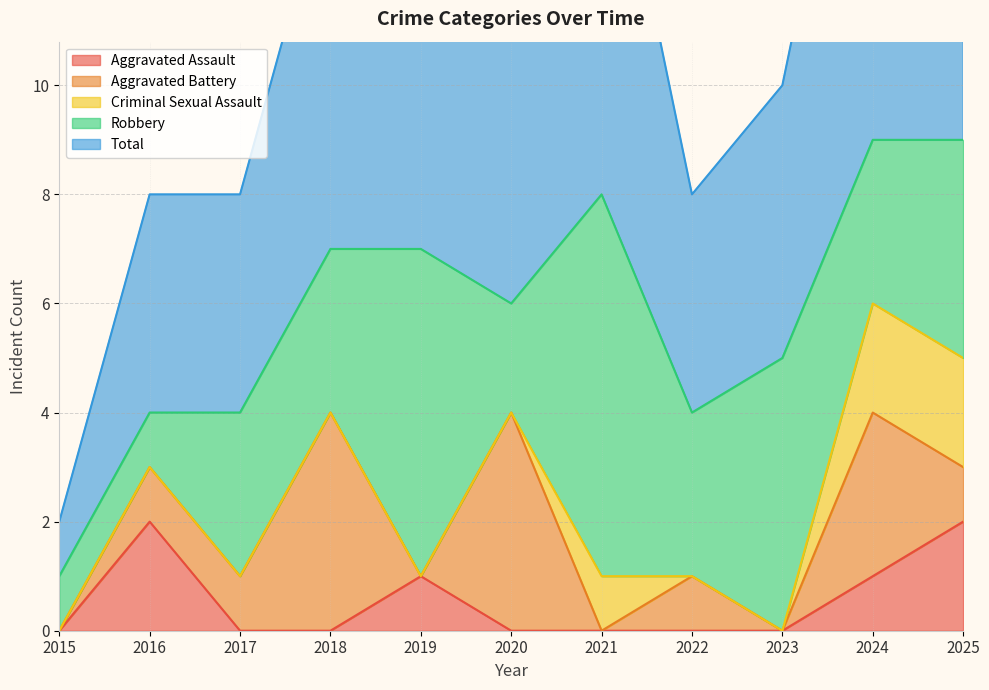

At which label does Aggravated Battery first exceed 1?

2018